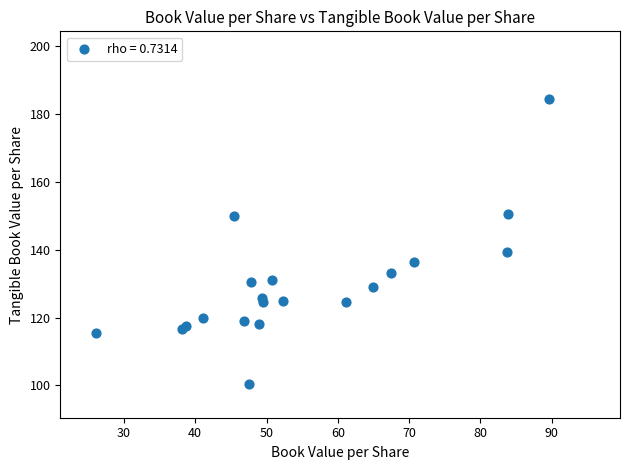

What Y value in the scatter plot is closest to 142?

139.4